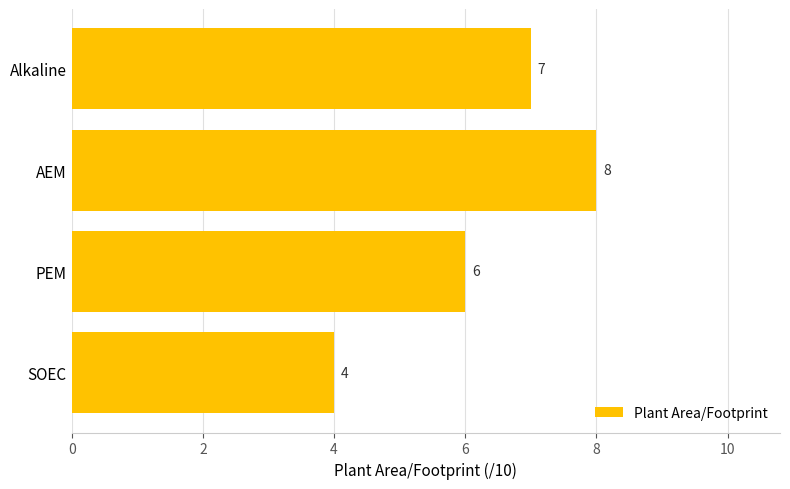

Are the bars horizontal?

Yes